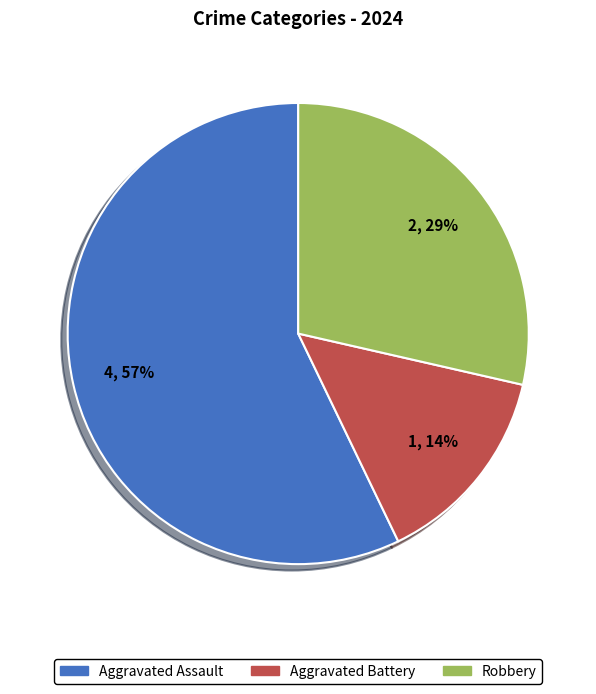

What percentage is the Robbery slice, to the nearest percent?

29%